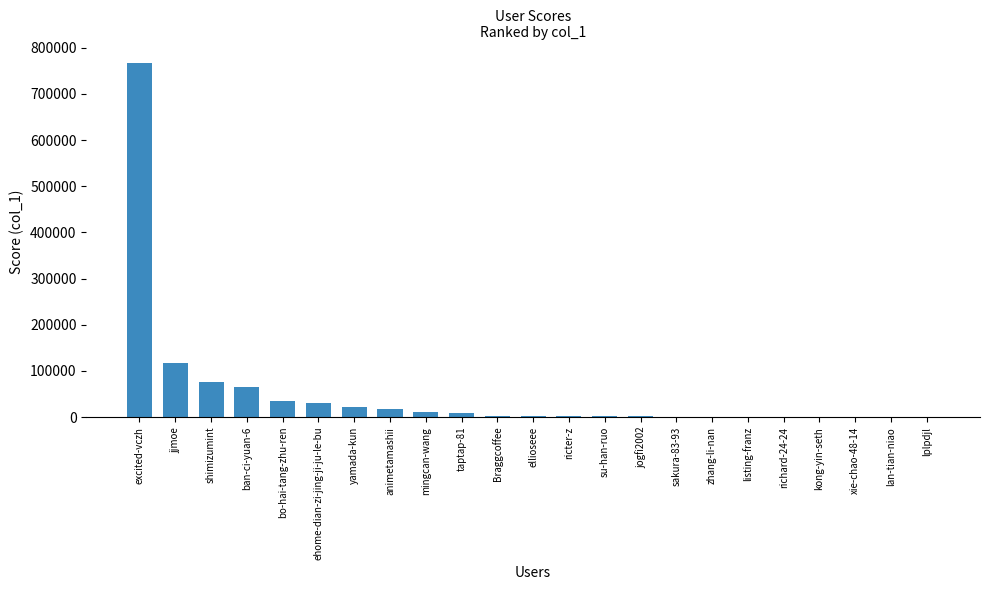

What is the sum of all values?

1161979